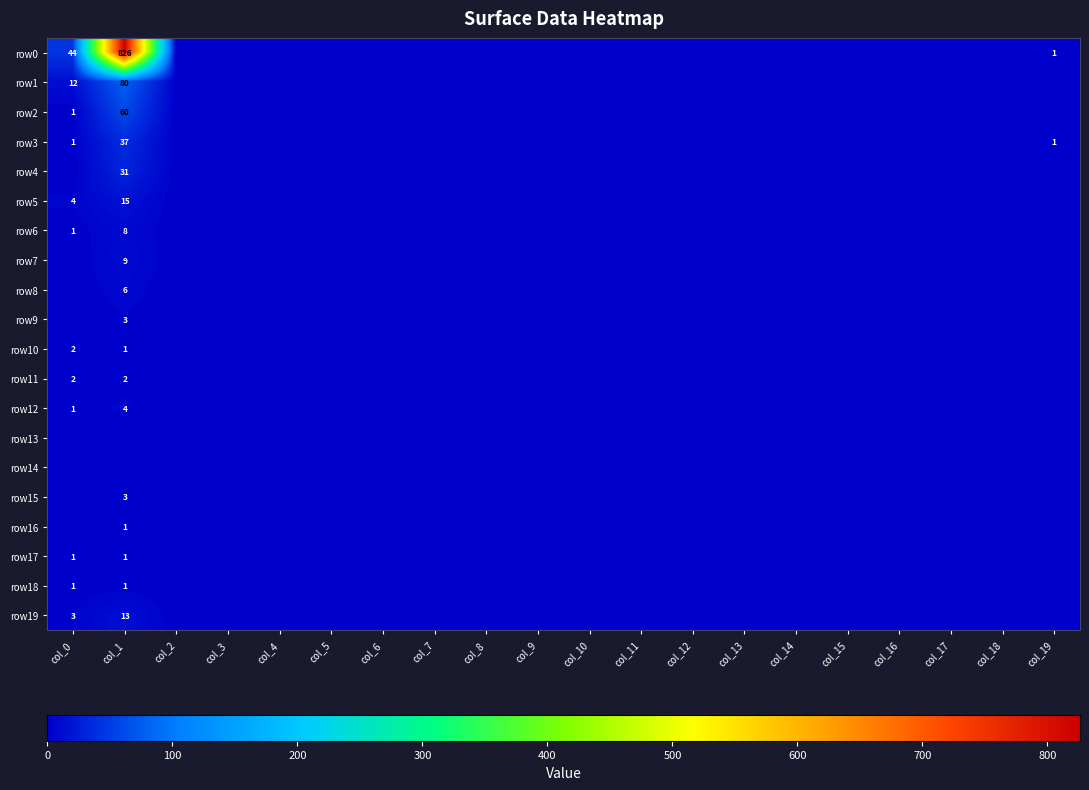

The value of row6 at col_0 is 1. True or false?

True